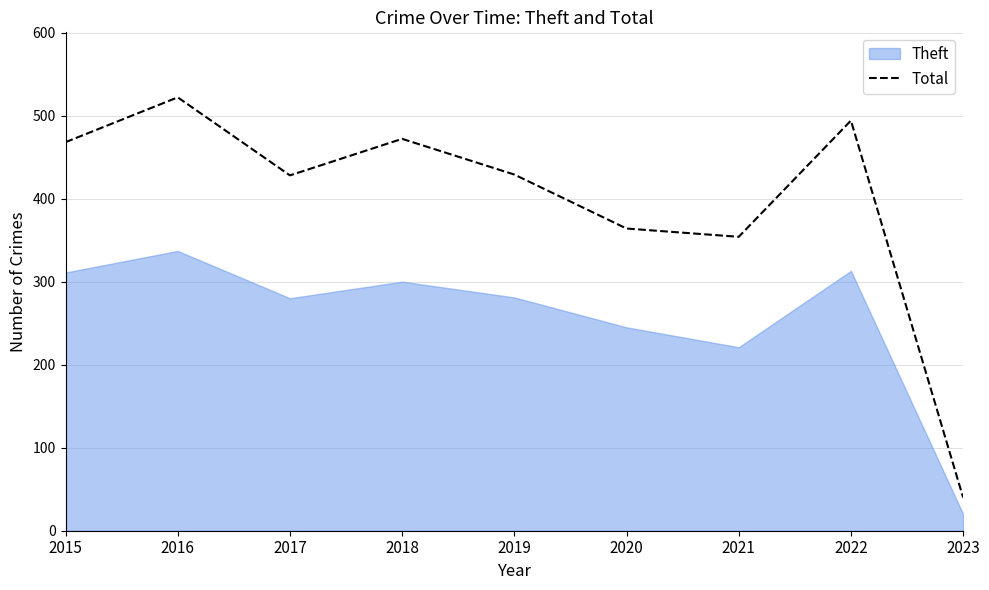

Reading right to left, extract all data points from this chart.

2023=40	2022=494	2021=354	2020=364	2019=429	2018=472	2017=428	2016=522	2015=468